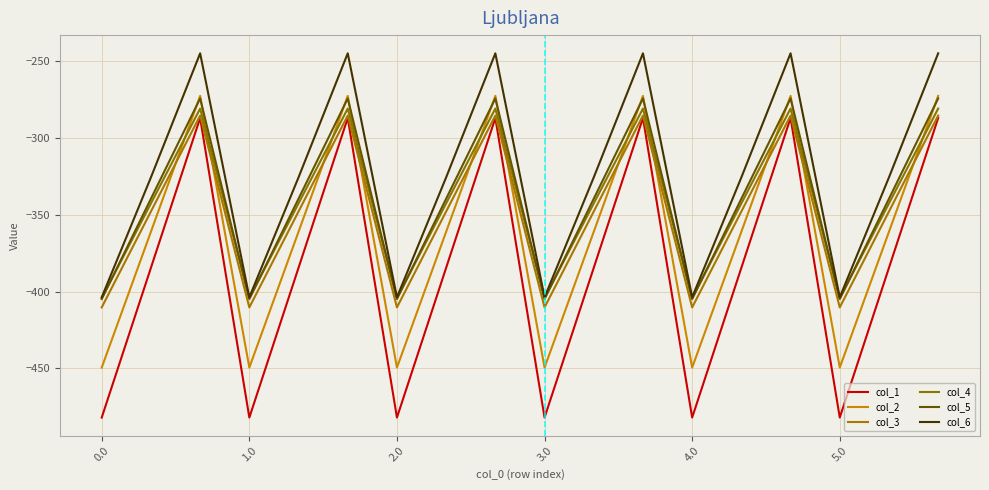

What is the difference between the second highest and second lowest values in the col_6 series?

158.7